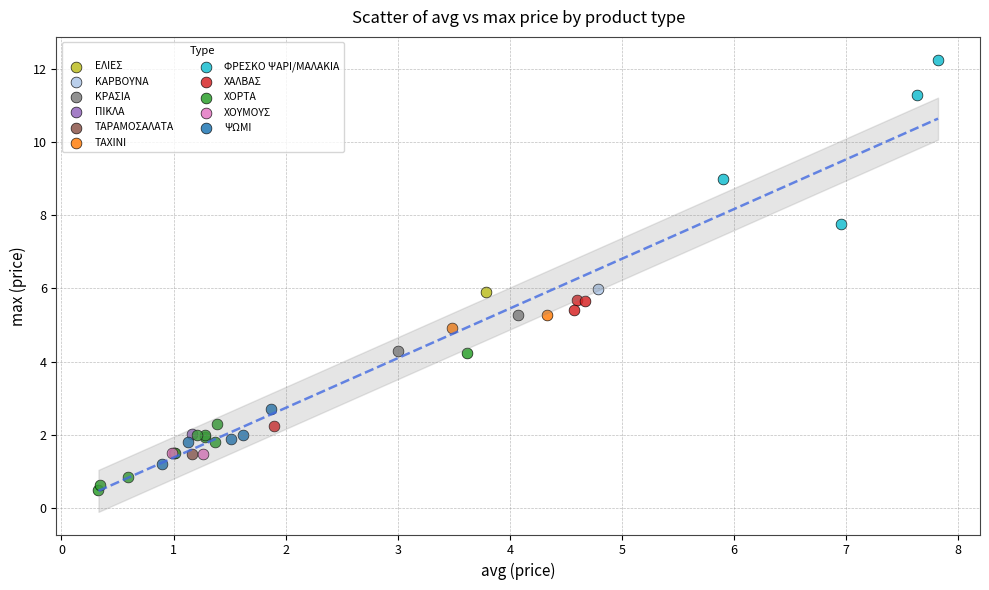

What are all the series names shown in the legend?

ΕΛΙΕΣ, ΚΑΡΒΟΥΝΑ, ΚΡΑΣΙΑ, ΠΙΚΛΑ, ΤΑΡΑΜΟΣΑΛΑΤΑ, ΤΑΧΙΝΙ, ΦΡΕΣΚΟ ΨΑΡΙ/ΜΑΛΑΚΙΑ, ΧΑΛΒΑΣ, ΧΟΡΤΑ, ΧΟΥΜΟΥΣ, ΨΩΜΙ